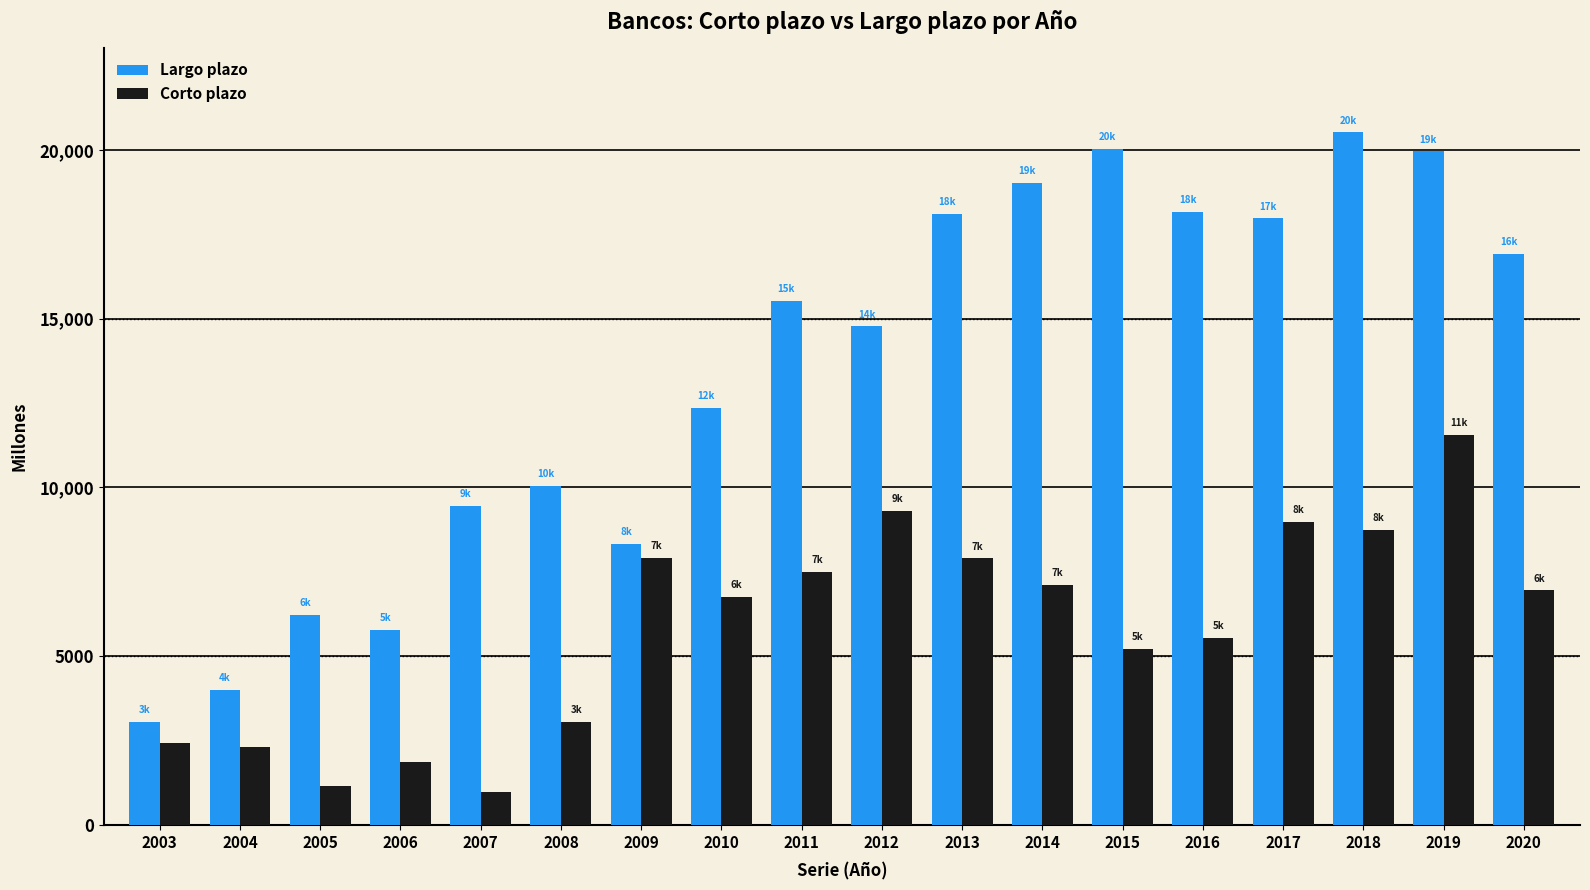

Which category has the highest value in the Corto plazo series?

2019